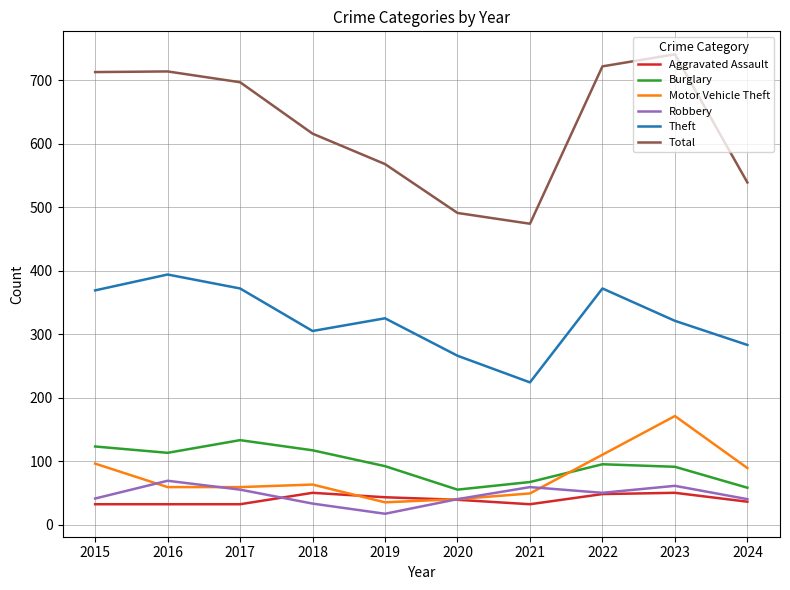

True or false: Burglary and Aggravated Assault cross at least once.

False